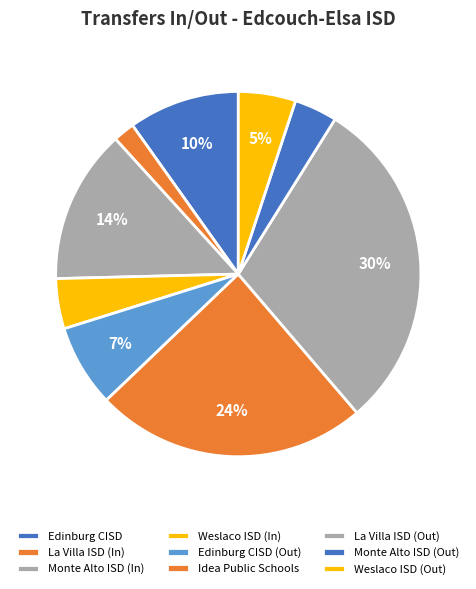

How many segments does this pie chart have?

9